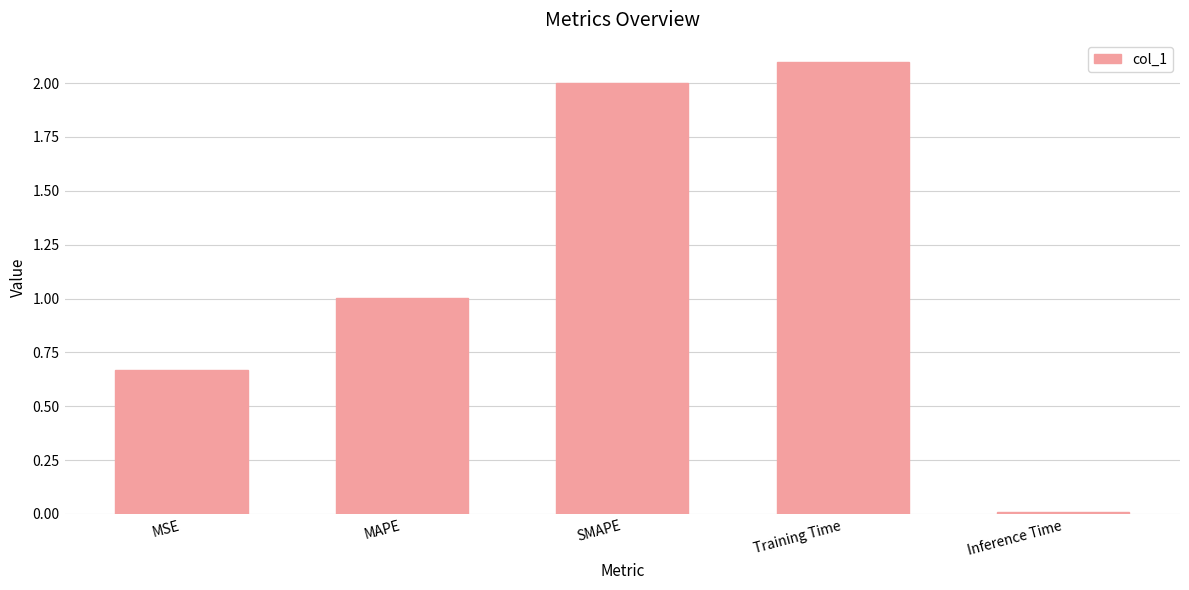

True or false: the data shows 2.1 at Training Time.

True